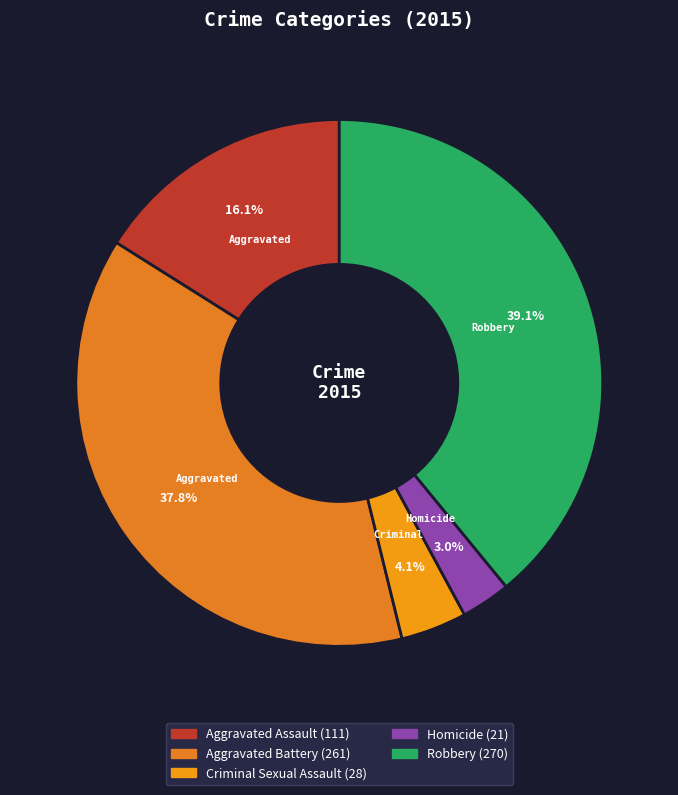

How many slices are in this pie chart?

5